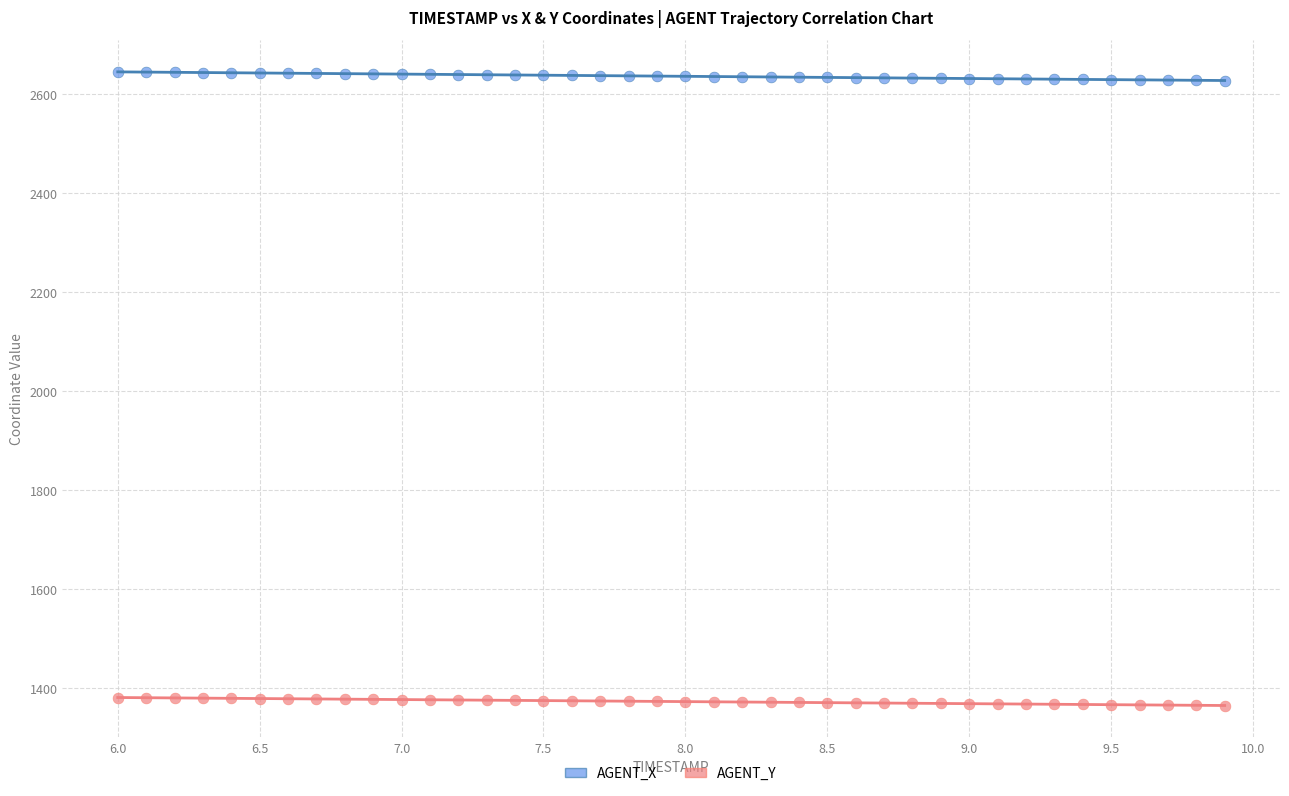

What are all the series names shown in the legend?

AGENT_X, AGENT_Y